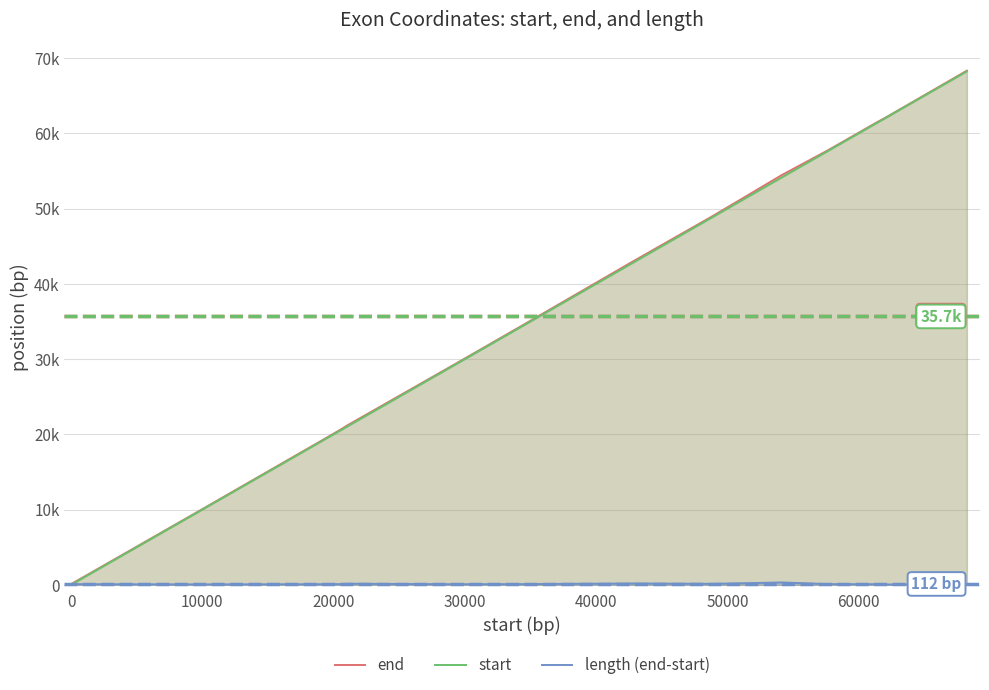

What is the average value of the length (end-start) series?

112